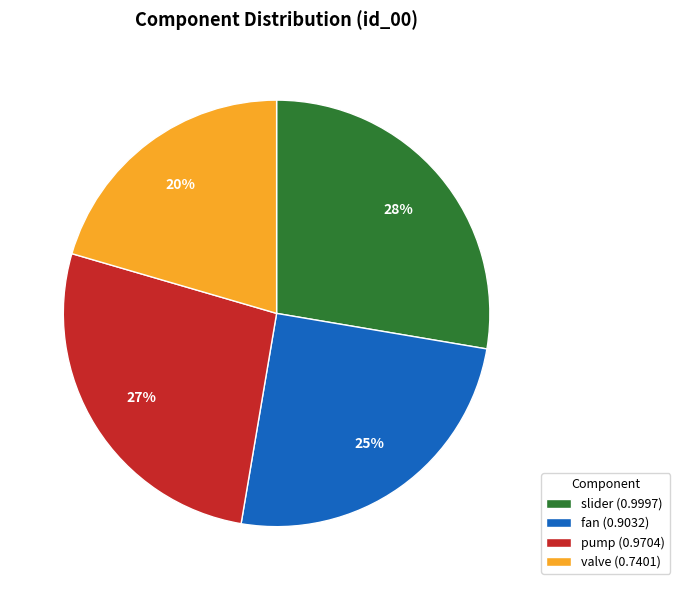

How many slices are in this pie chart?

4